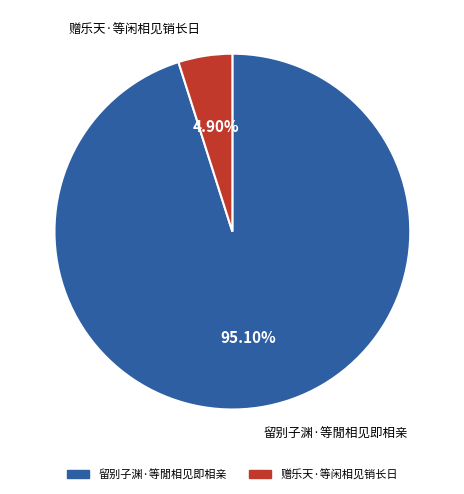

What percentage is the 留别子渊·等閒相见即相亲 slice, to the nearest percent?

95%